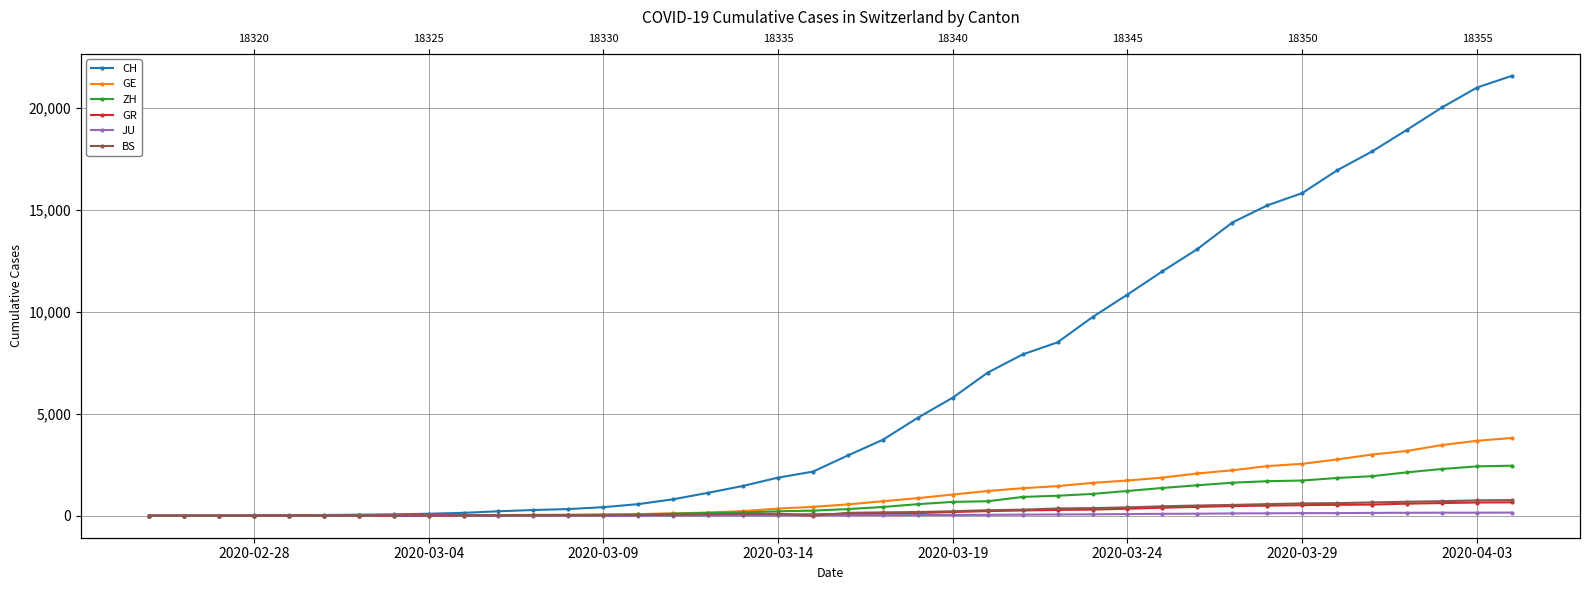

What is the value of the CH point at the 3rd from the left?

8